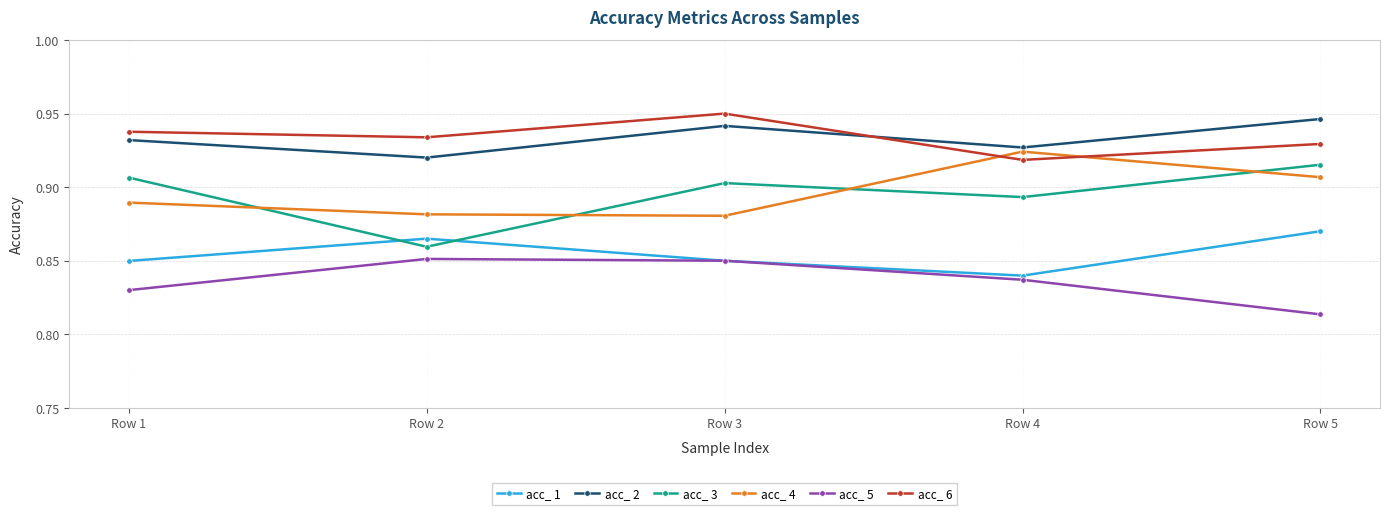

Which label corresponds to the smallest value in the chart?

Row 5